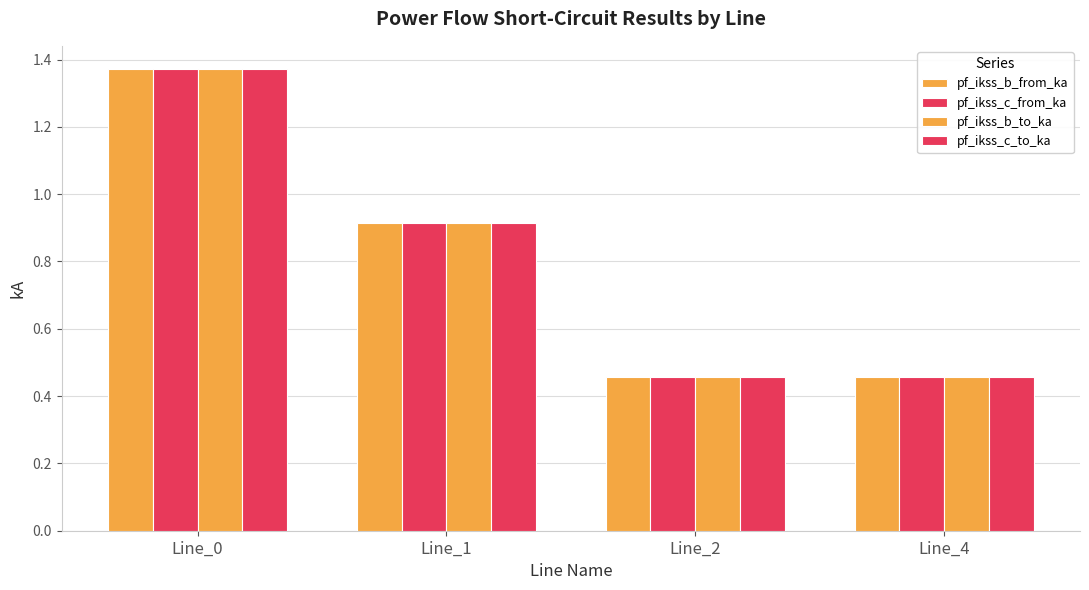

List the series in order of their peak value, lowest first.

pf_ikss_b_to_ka, pf_ikss_b_from_ka, pf_ikss_c_from_ka, pf_ikss_c_to_ka